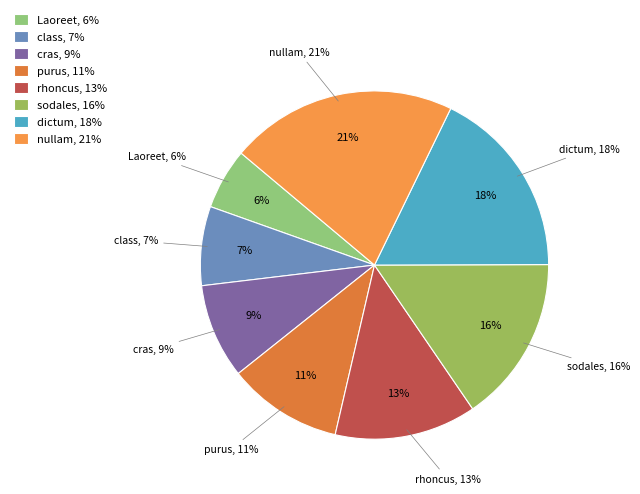

Between rhoncus and nullam, which is larger?

nullam